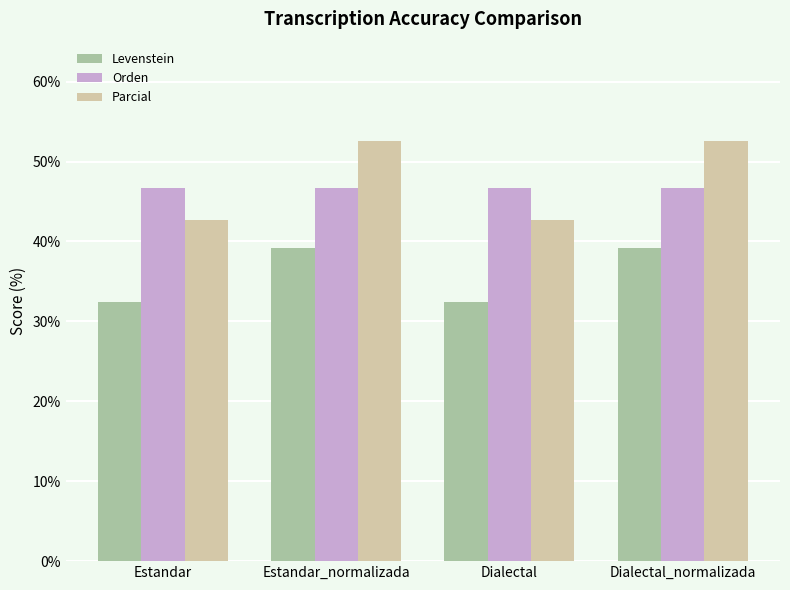

Rank the series by their maximum value, from lowest to highest.

Levenstein, Orden, Parcial